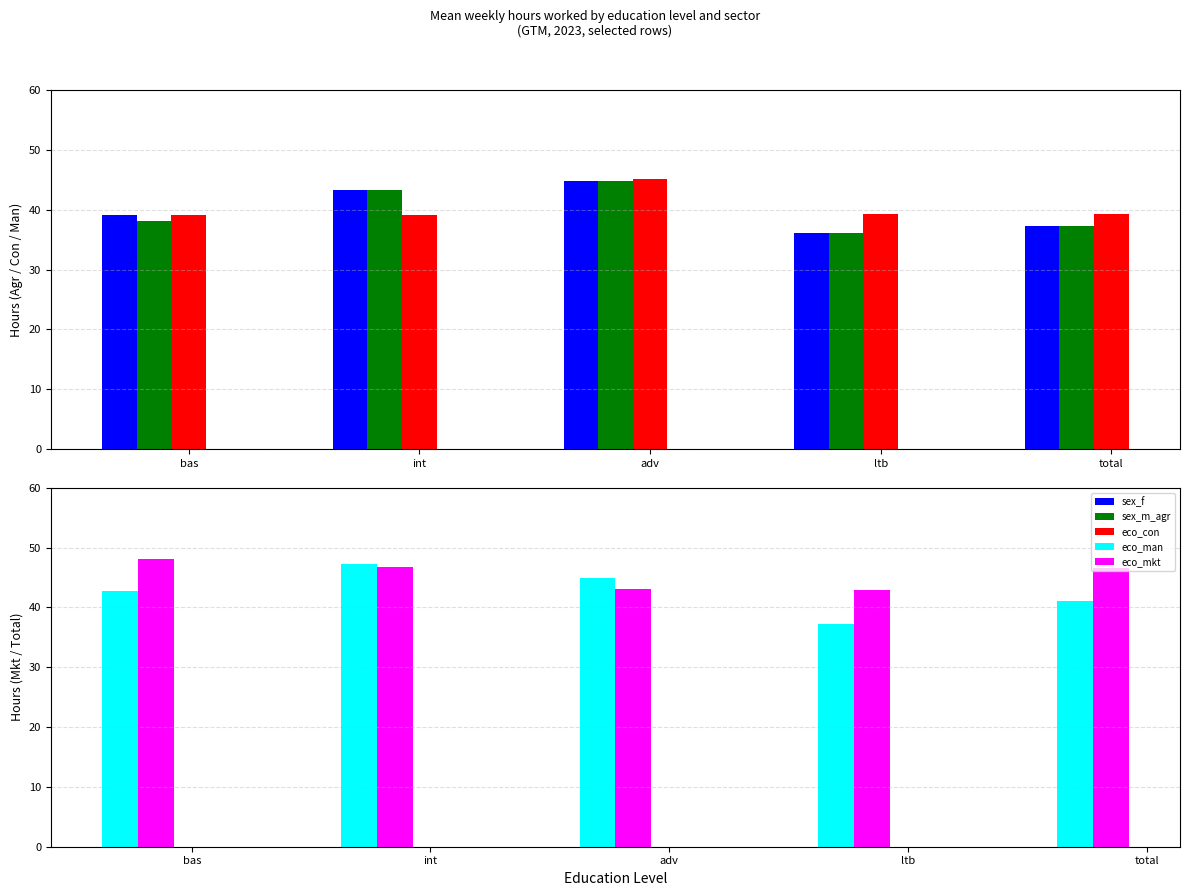

True or false: eco_mkt has a value of 82.7 at int.

False